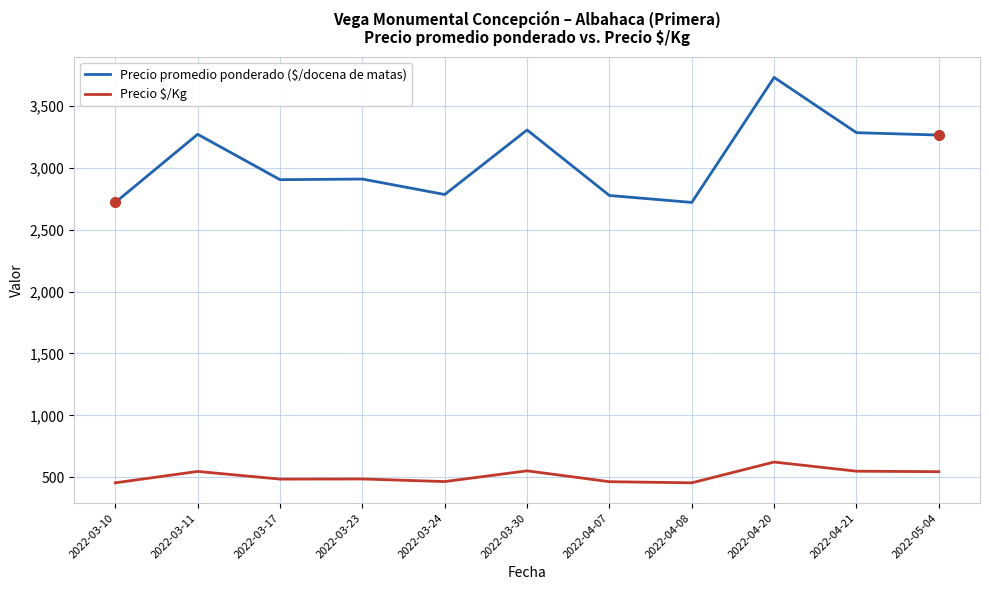

True or false: Precio promedio ponderado ($/docena de matas) and Precio $/Kg cross at least once.

False